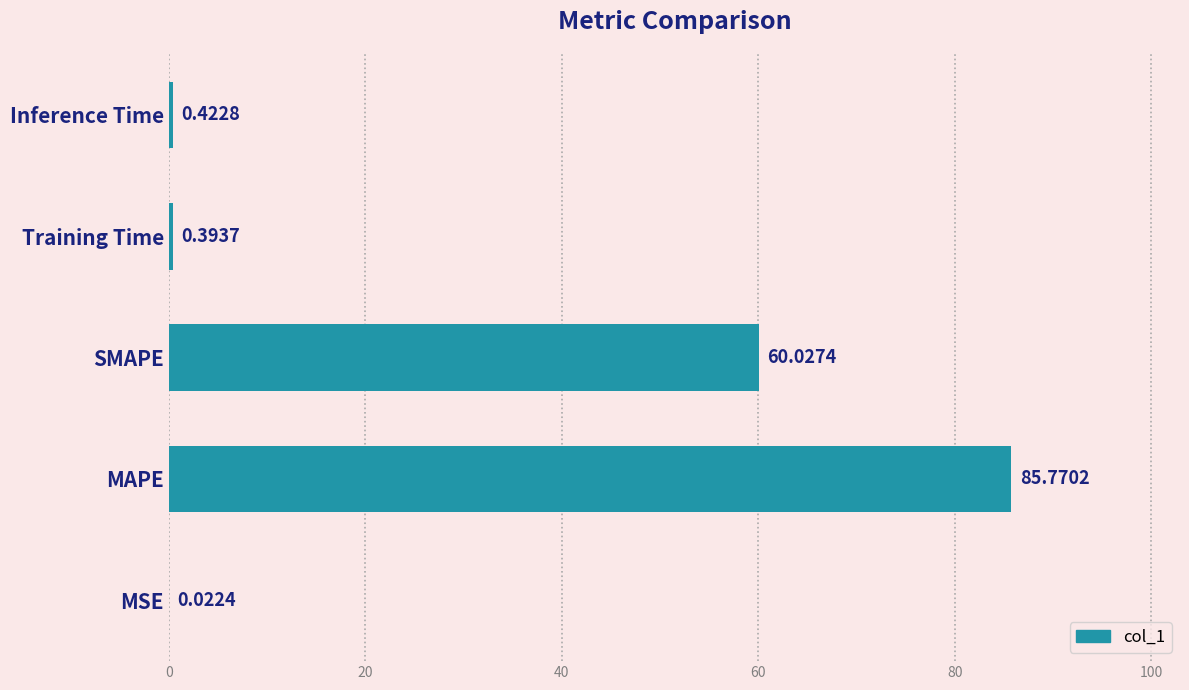

Between Training Time and MAPE, which is larger?

MAPE